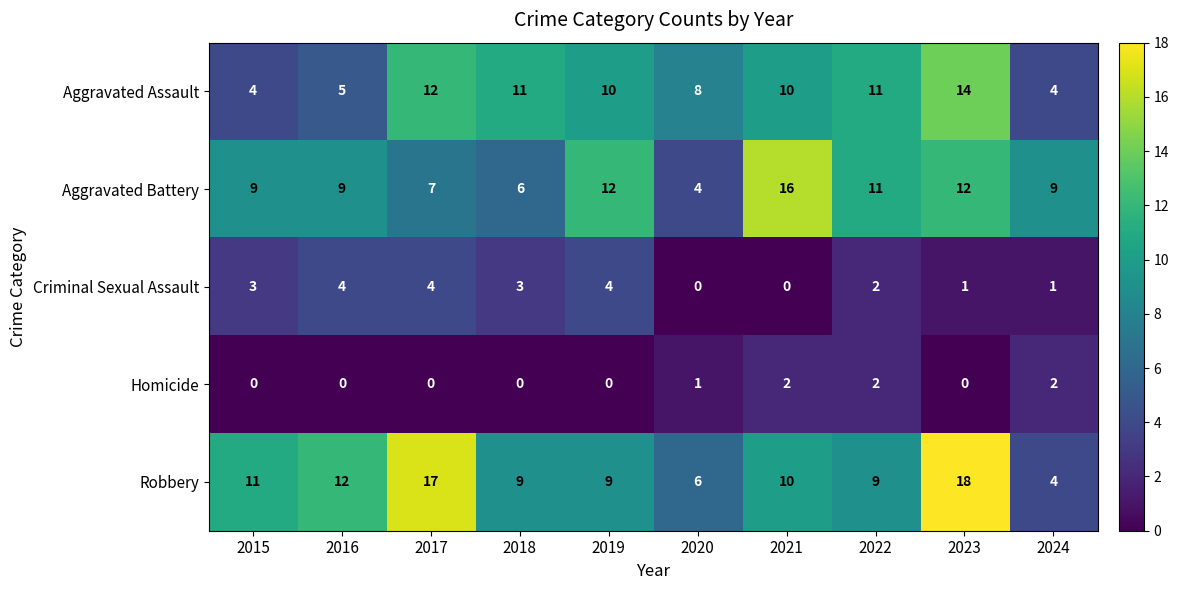

Rank the series at 2020 from lowest to highest value.

Criminal Sexual Assault, Homicide, Aggravated Battery, Robbery, Aggravated Assault